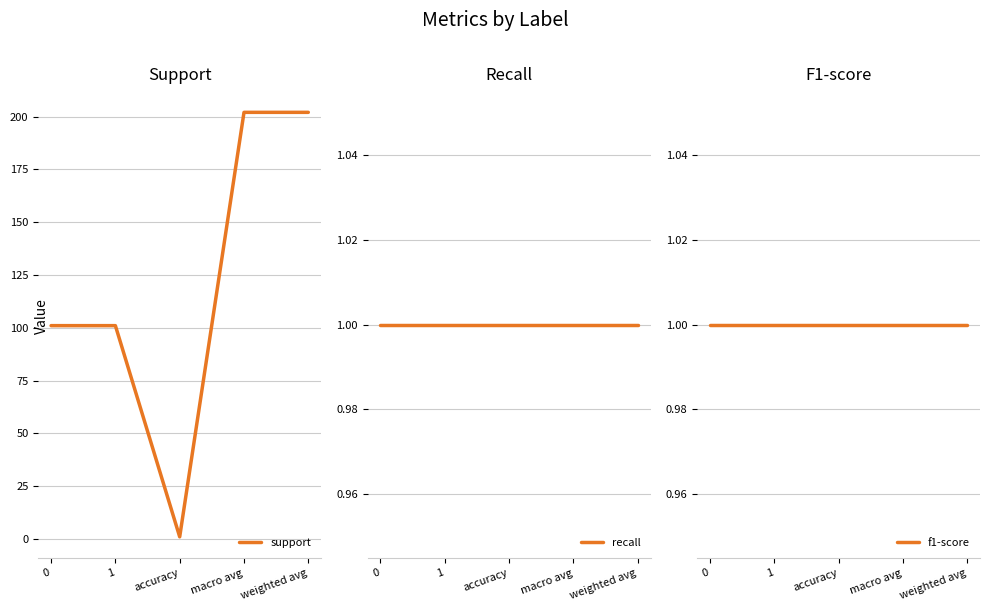

Reading left to right, transcribe all the data shown in this chart.

support: 101	101	1	202	202
recall: 1	1	1	1	1
f1-score: 1	1	1	1	1